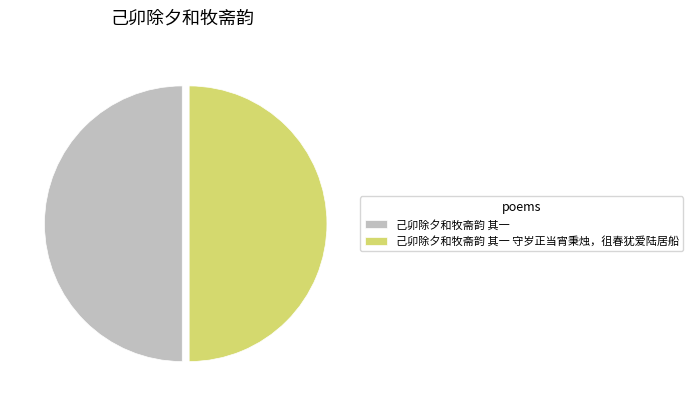

What is the ratio of the value at 己卯除夕和牧斋韵 其一 to the value at 己卯除夕和牧斋韵 其一 守岁正当宵秉烛，徂春犹爱陆居船?

1.0